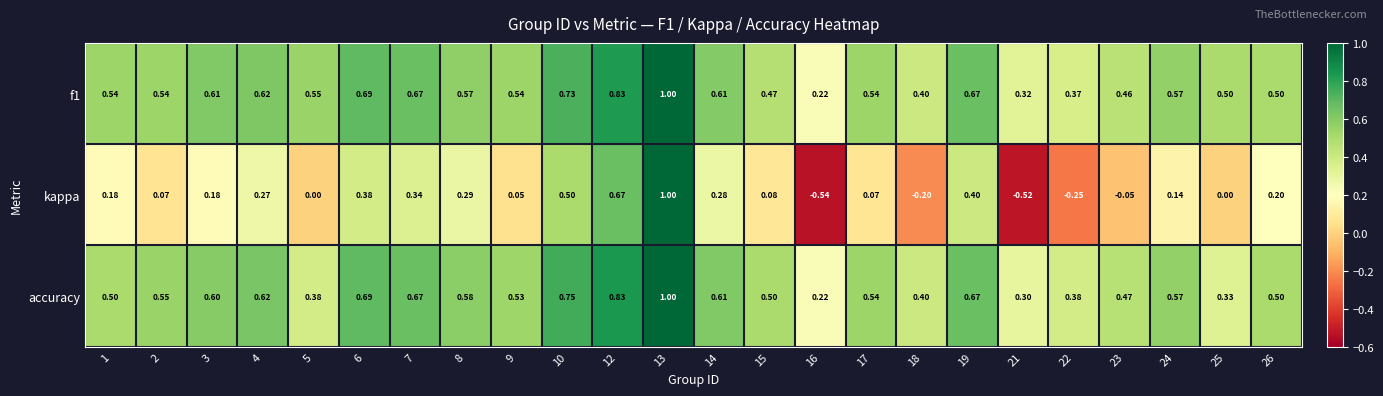

What is the total value across all series at 18?

0.6